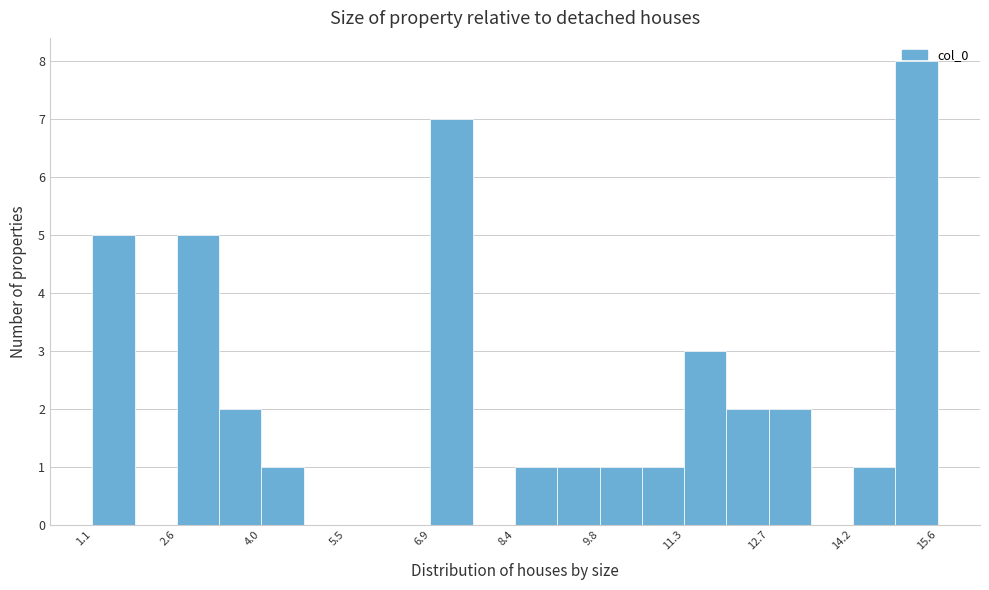

Around what value on the x-axis is the tallest bar? Give the approximate position of its centre, as read against the axis.

15.2